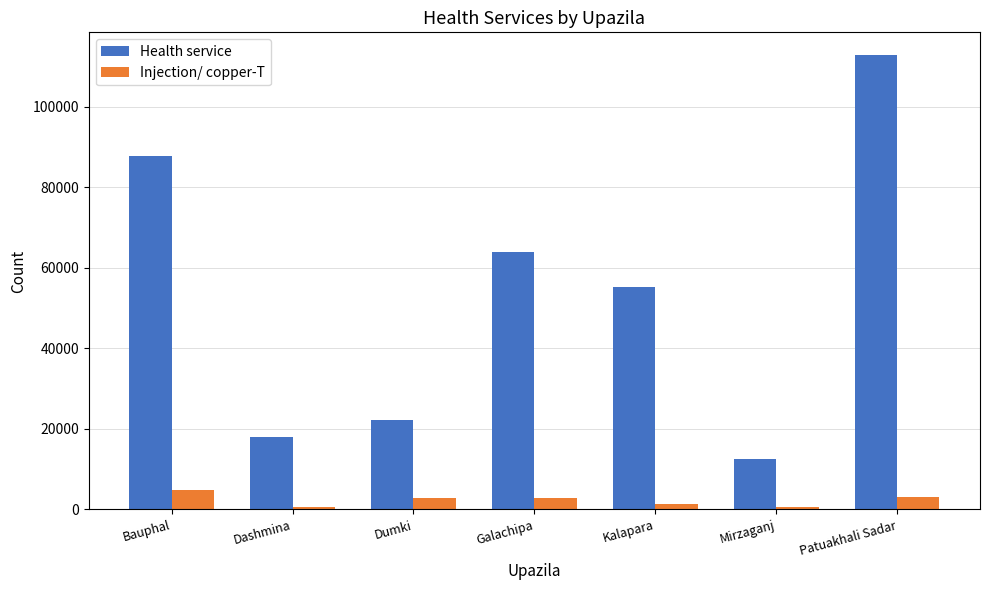

What is the difference between the maximum and second lowest values in the Health service series?

94809